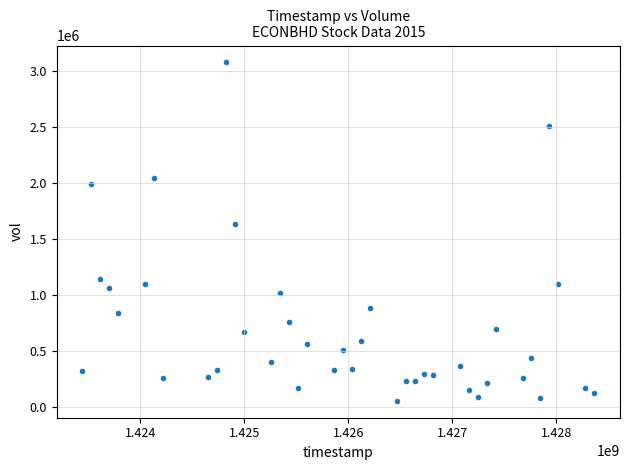

What is the range of Y values (max minus min)?

3019300